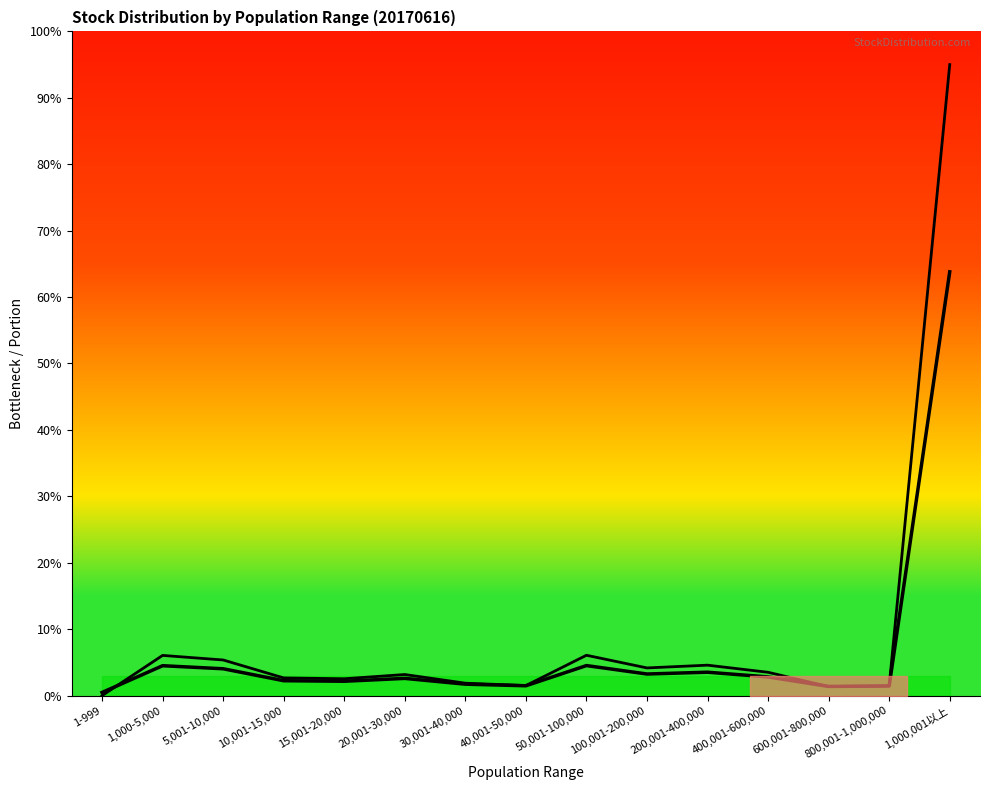

Approximately how many times larger is the value at 10,001-15,000 compared to 1,000-5,000?

0.4